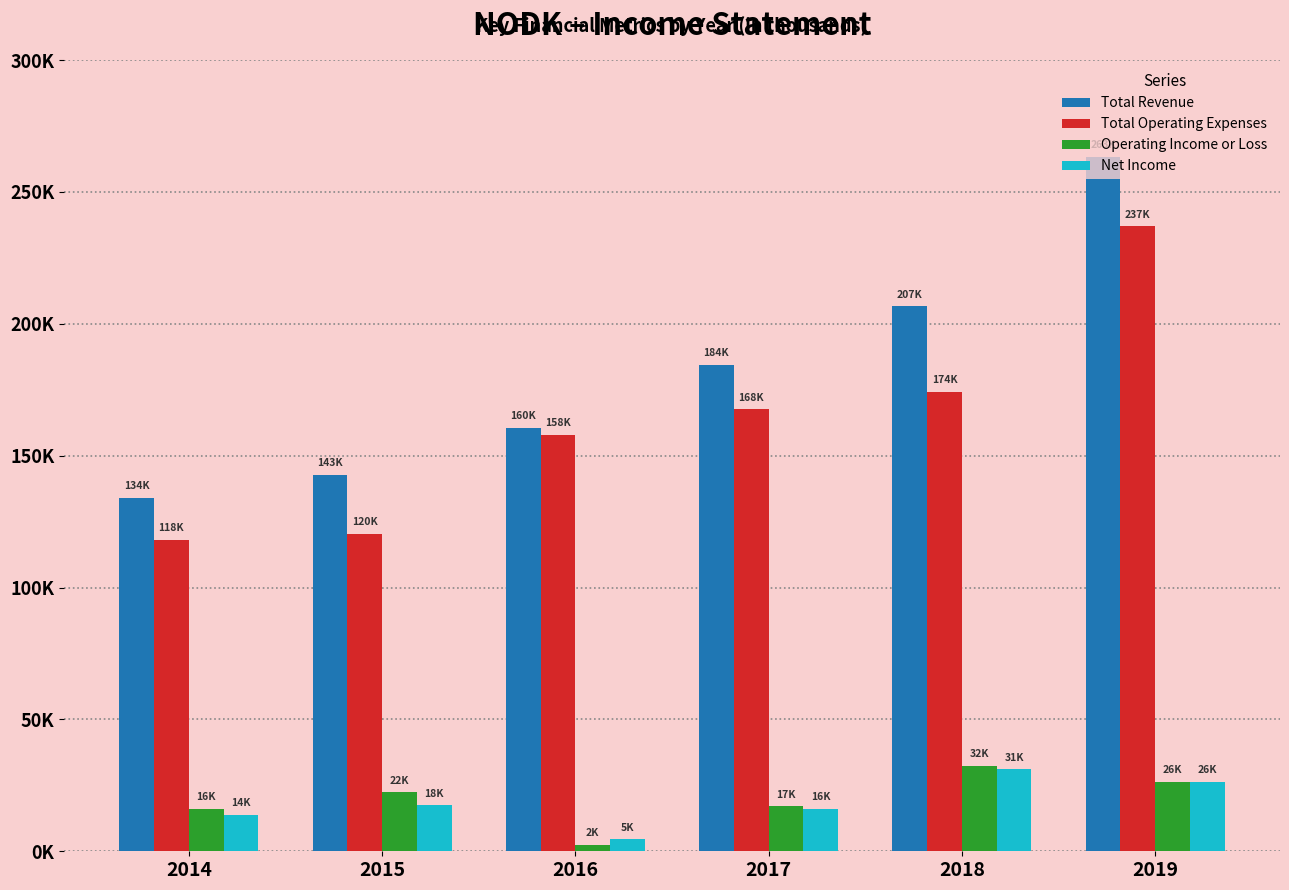

Does the chart contain any negative values?

No